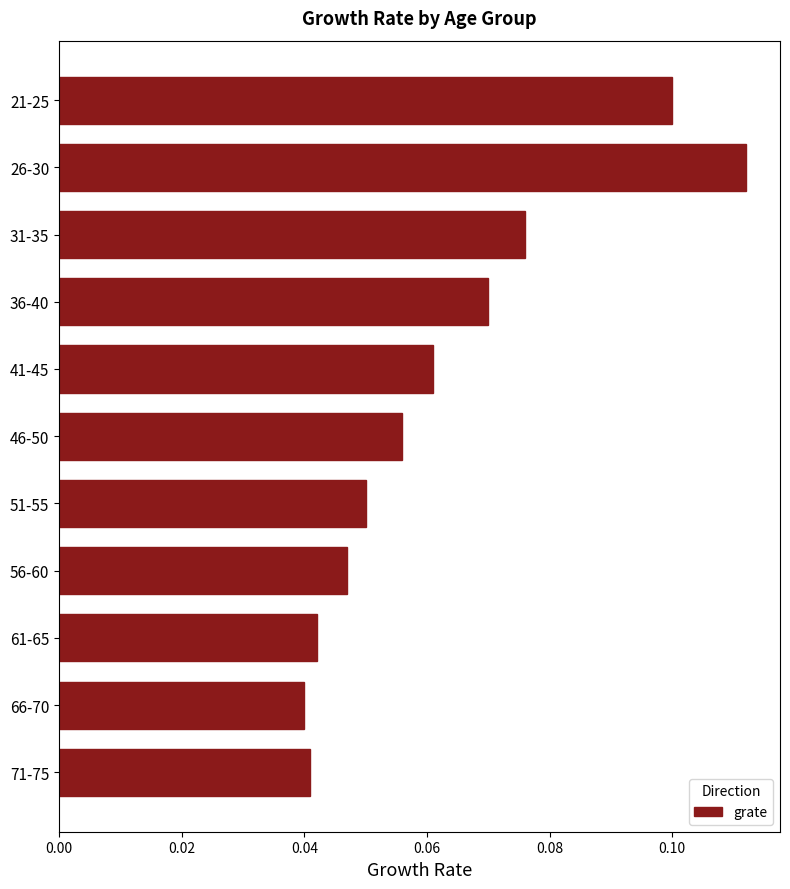

Which label corresponds to the largest value in the chart?

26-30